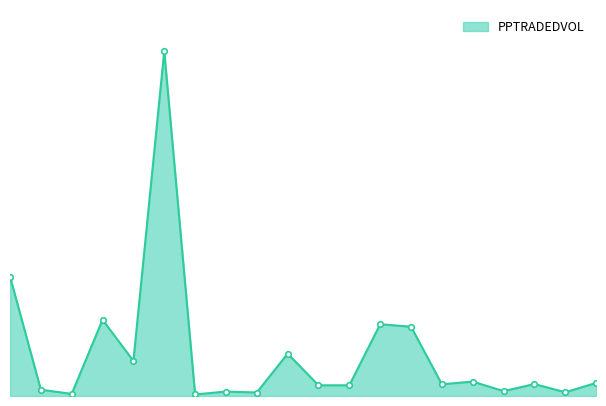

Is this an area chart (filled region under the line)?

Yes